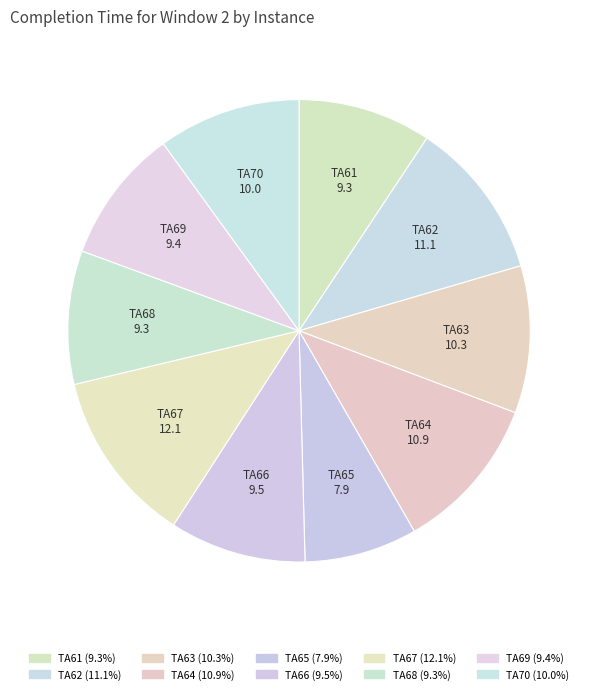

What portion of the pie excludes TA68?

90.7%